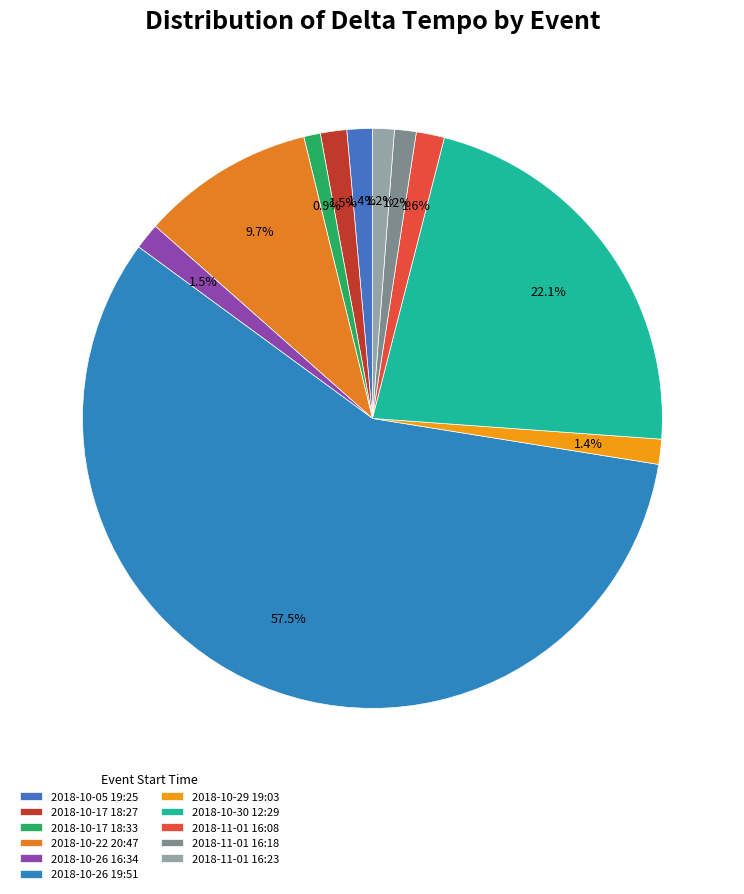

Is it true that 2018-10-22 20:47 is 10% of the pie?

True